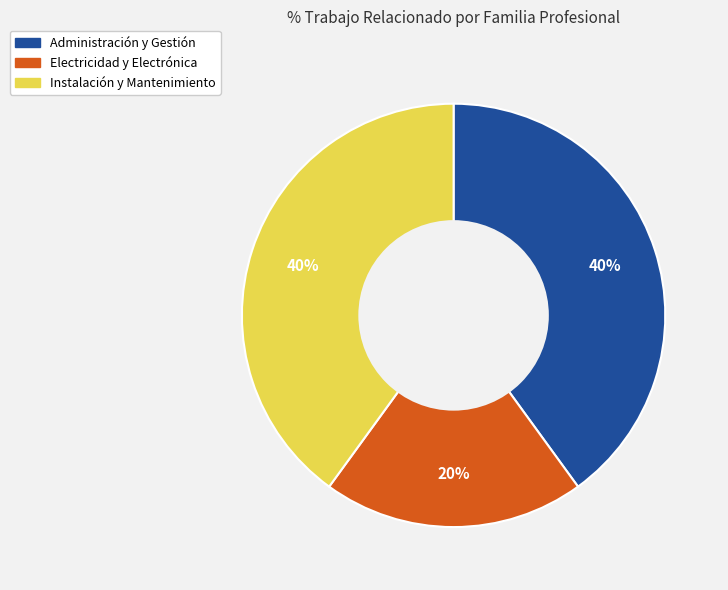

Is the sum of Administración y Gestión and Electricidad y Electrónica greater than half?

Yes